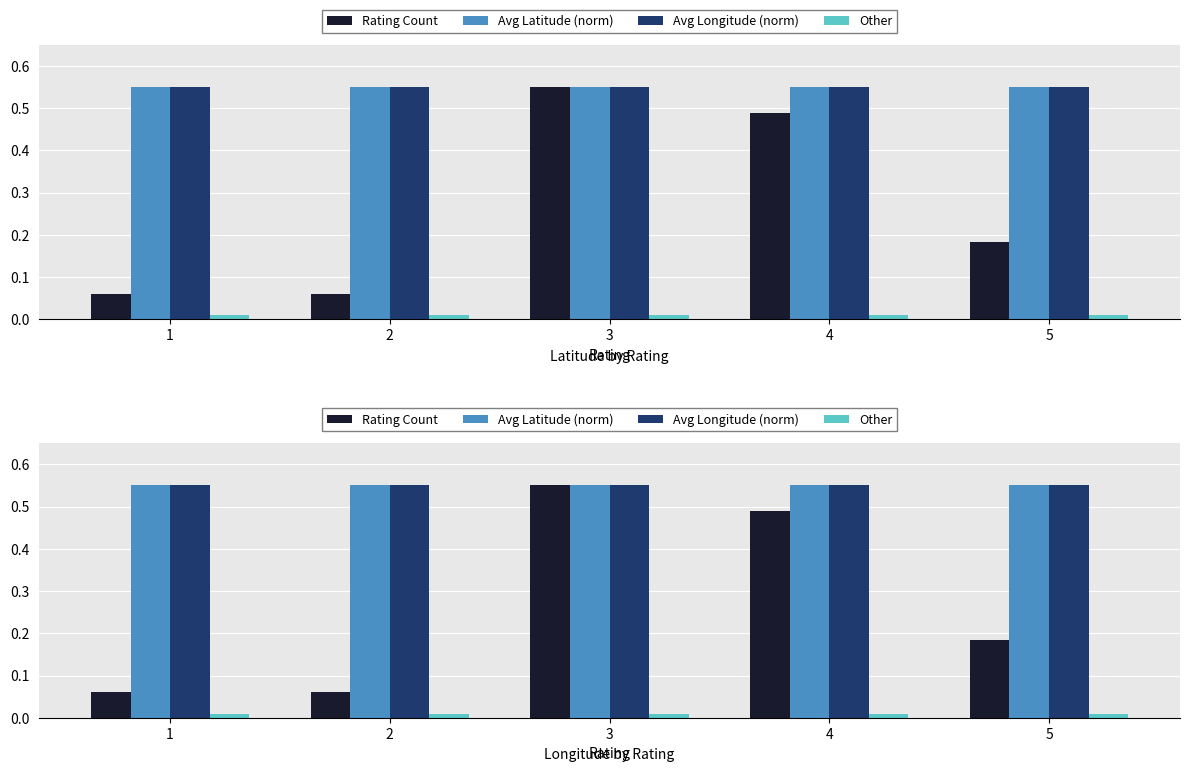

What is the value of the Rating Count bar at the 4th from the left?

0.5